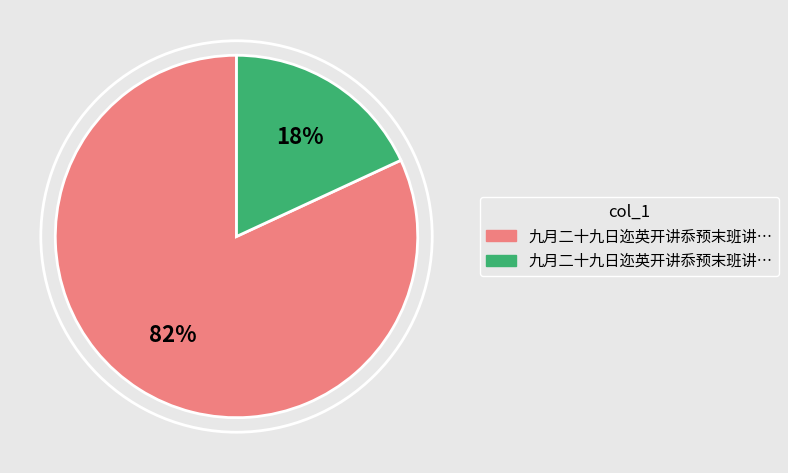

Is there any slice that represents more than half of the pie?

Yes